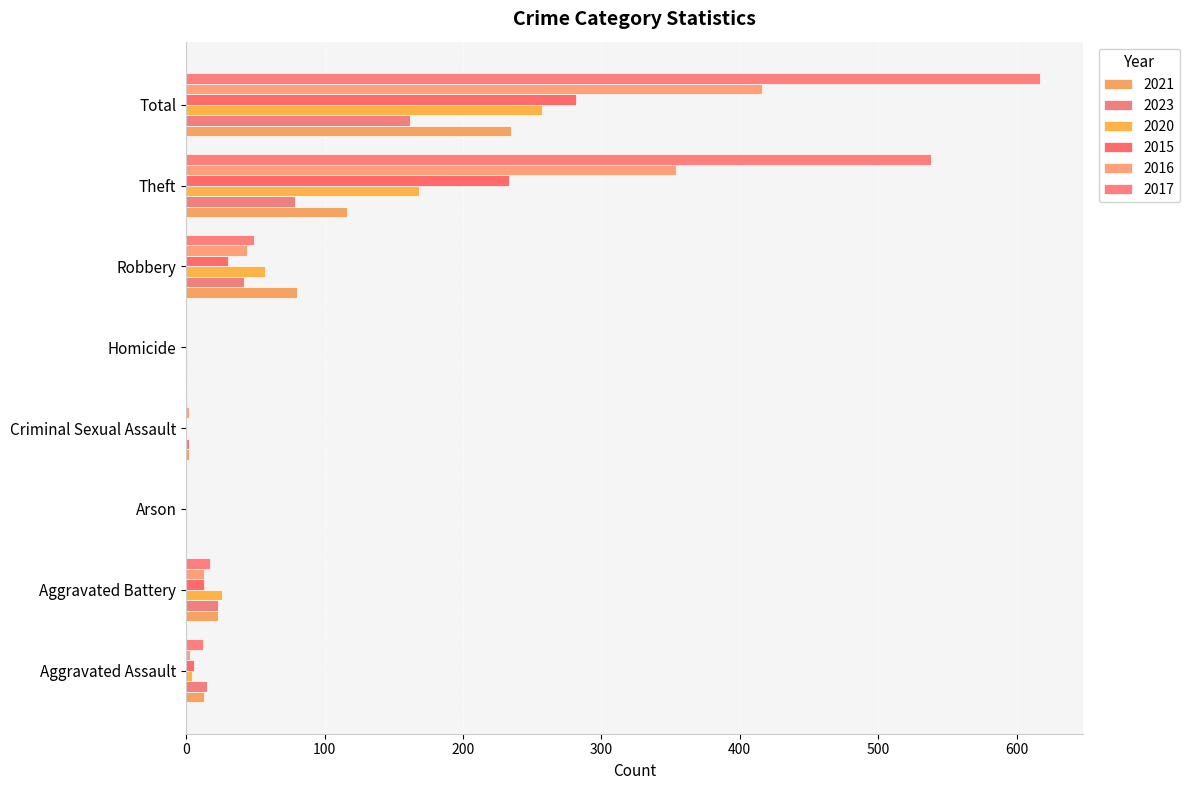

At Aggravated Battery, list the series in order from largest to smallest.

2020, 2021, 2023, 2017, 2015, 2016